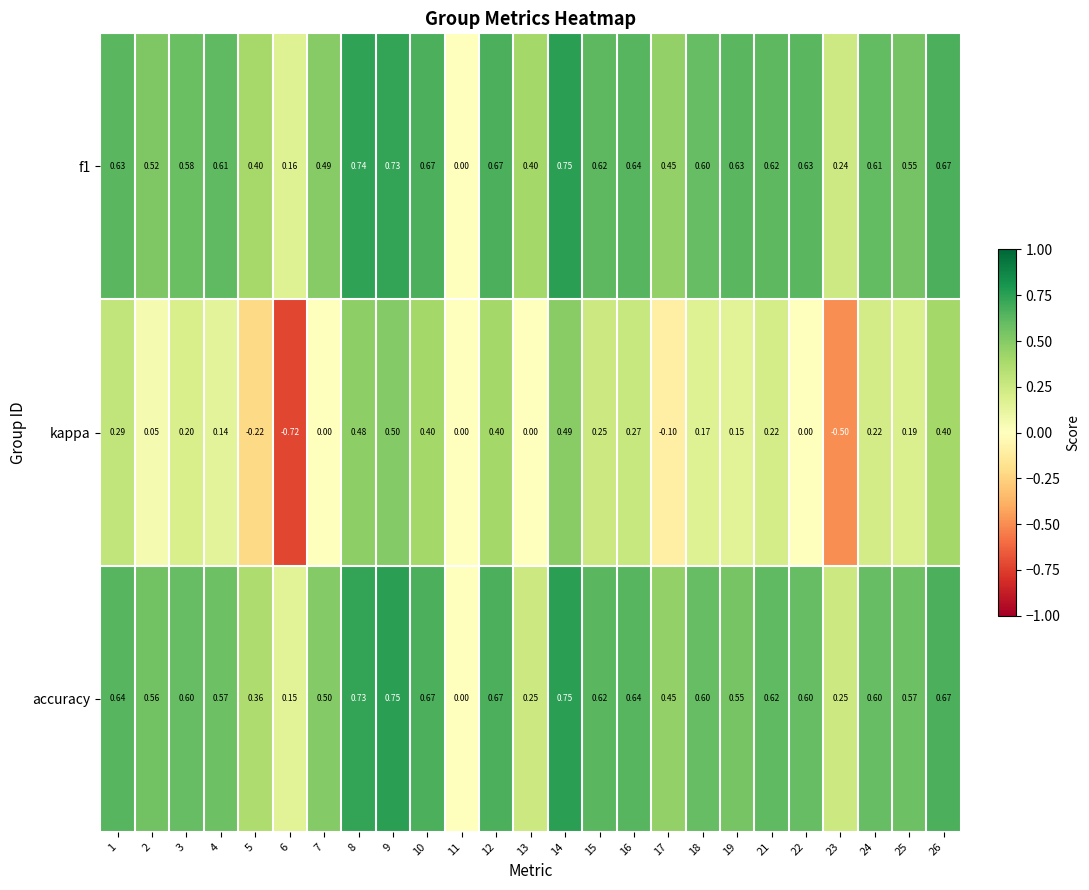

Count the number of categories in the chart.

25